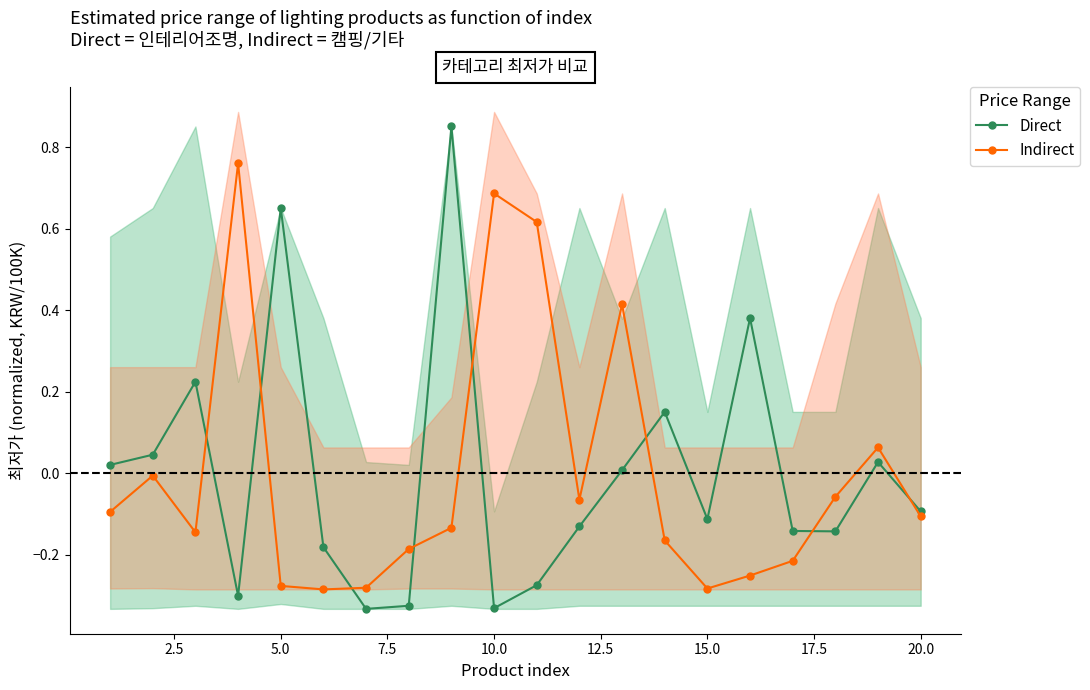

Is it true that Indirect equals -0.4 at 15.0?

False